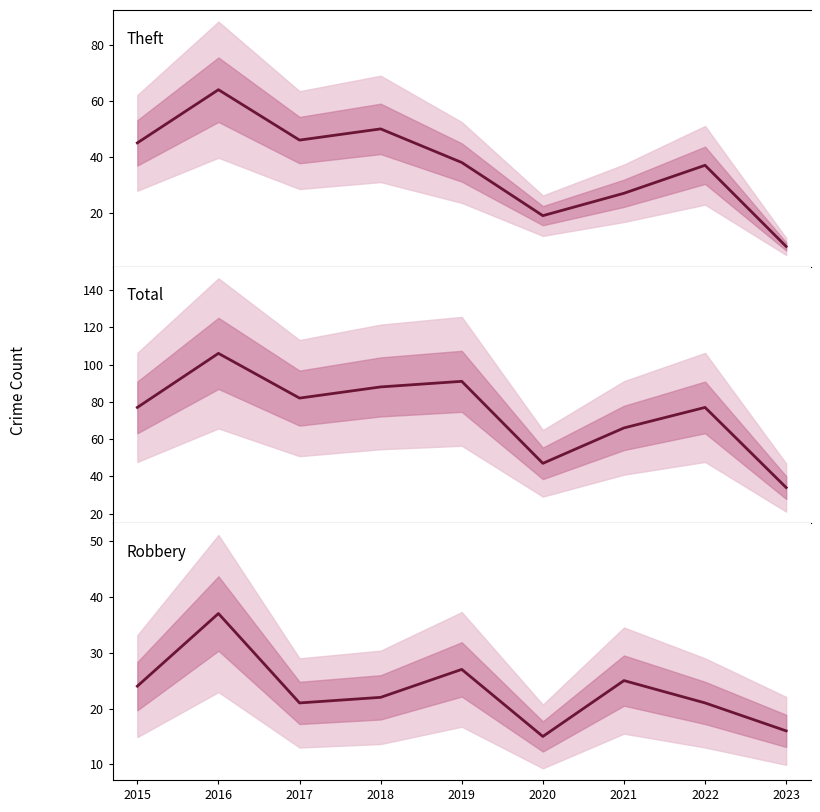

How many data points does each series have?

9